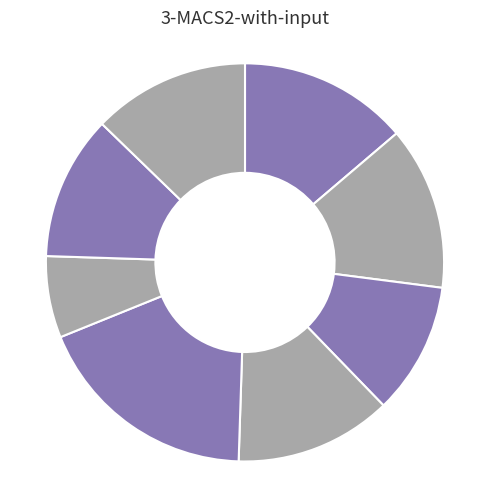

How many segments does this pie chart have?

8